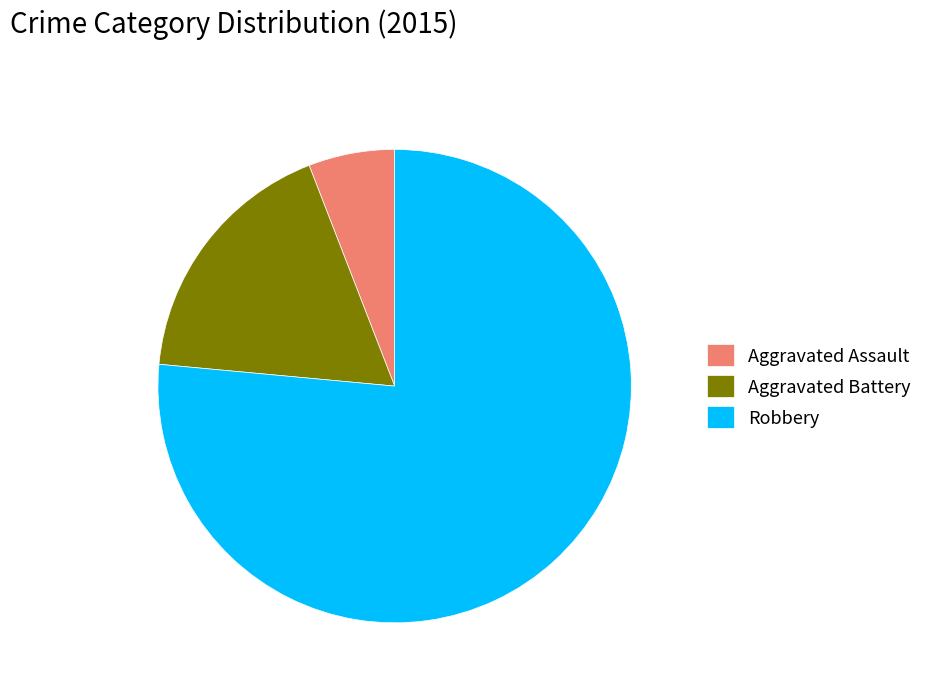

Rank the categories by value from lowest to highest.

Aggravated Assault, Aggravated Battery, Robbery